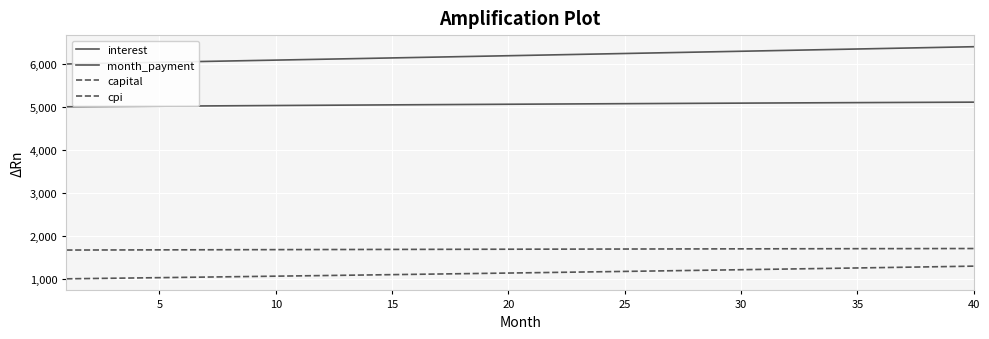

Is this an area chart (filled region under the line)?

No